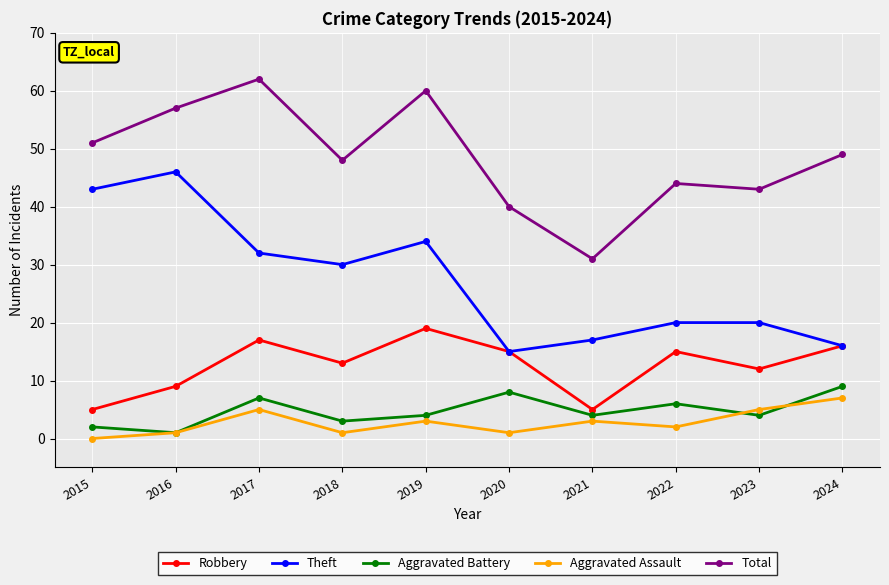

Which category has the highest value in the Theft series?

2016